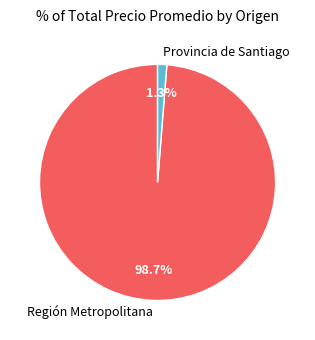

Combined, what portion of the pie is Provincia de Santiago and Región Metropolitana?

100.0%